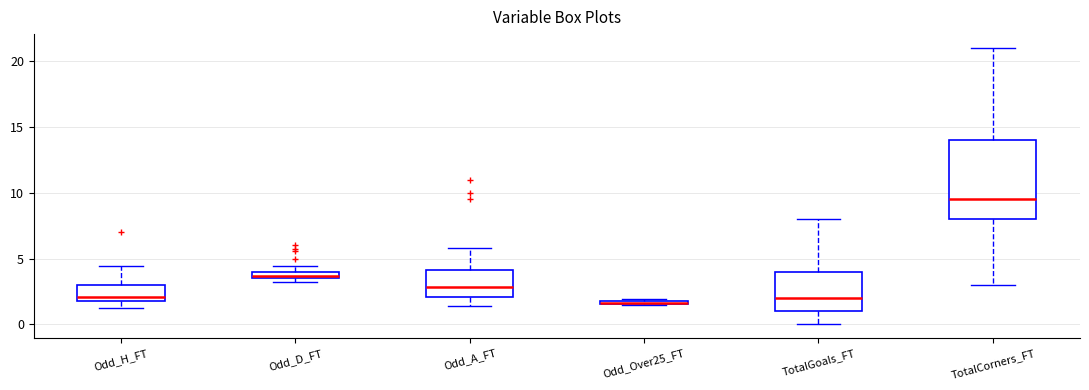

Comparing the boxes themselves (not the whiskers), which one is the tallest?

TotalCorners_FT